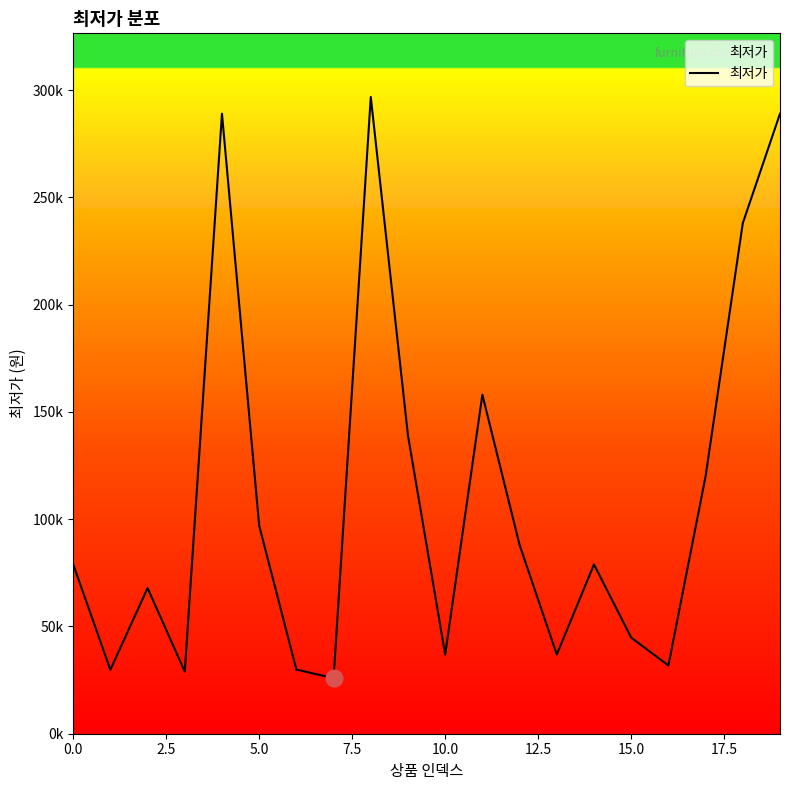

What is the smallest value displayed?

25900